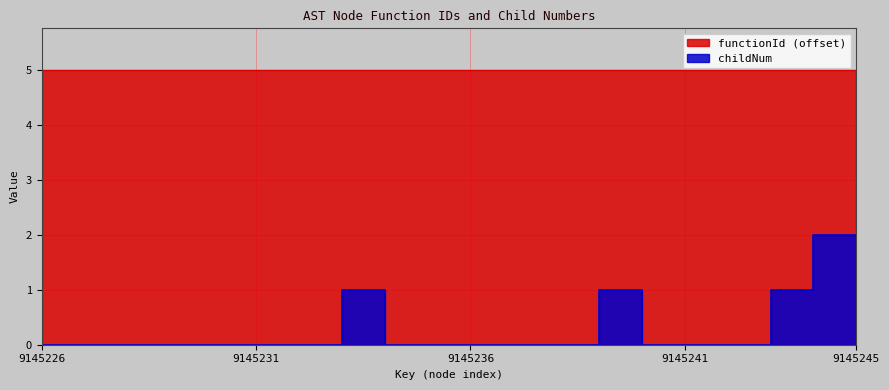

Where is the first local maximum?

8